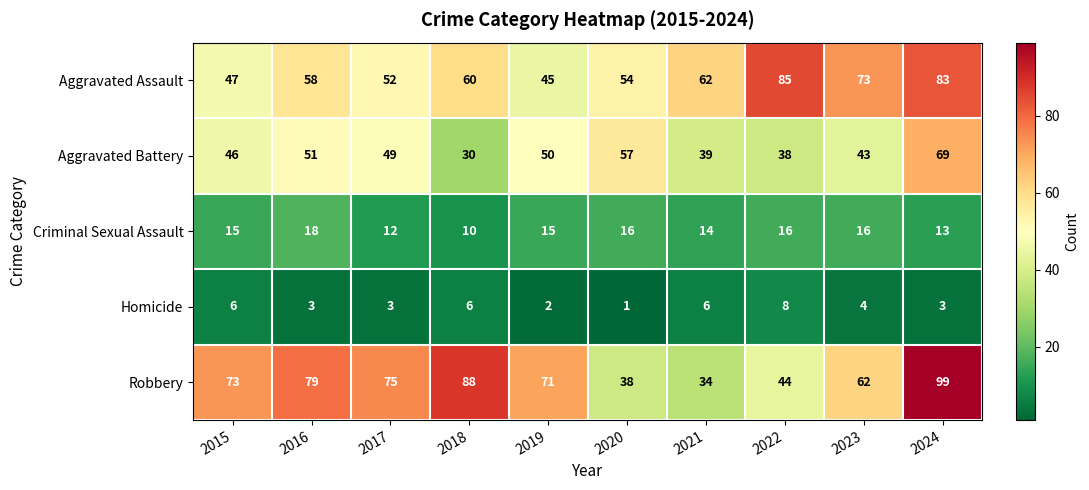

What is the spread (max minus min) of values at 2024?

96